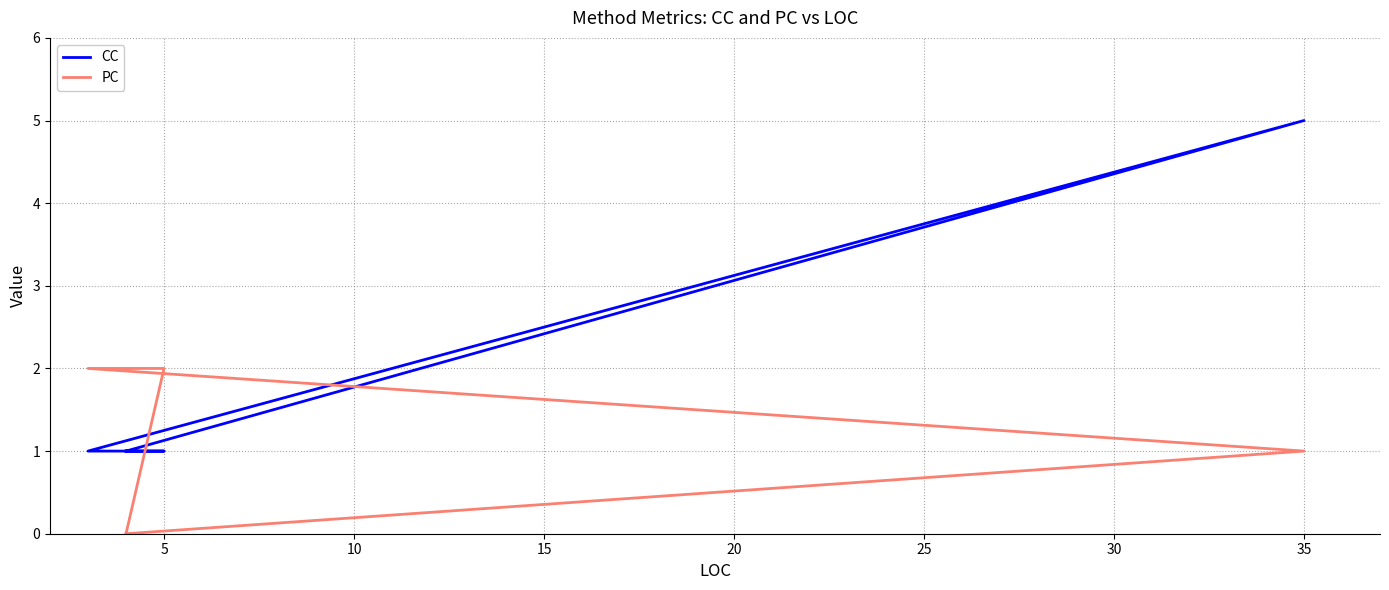

Which series changed the most between 5 and 10?

CC